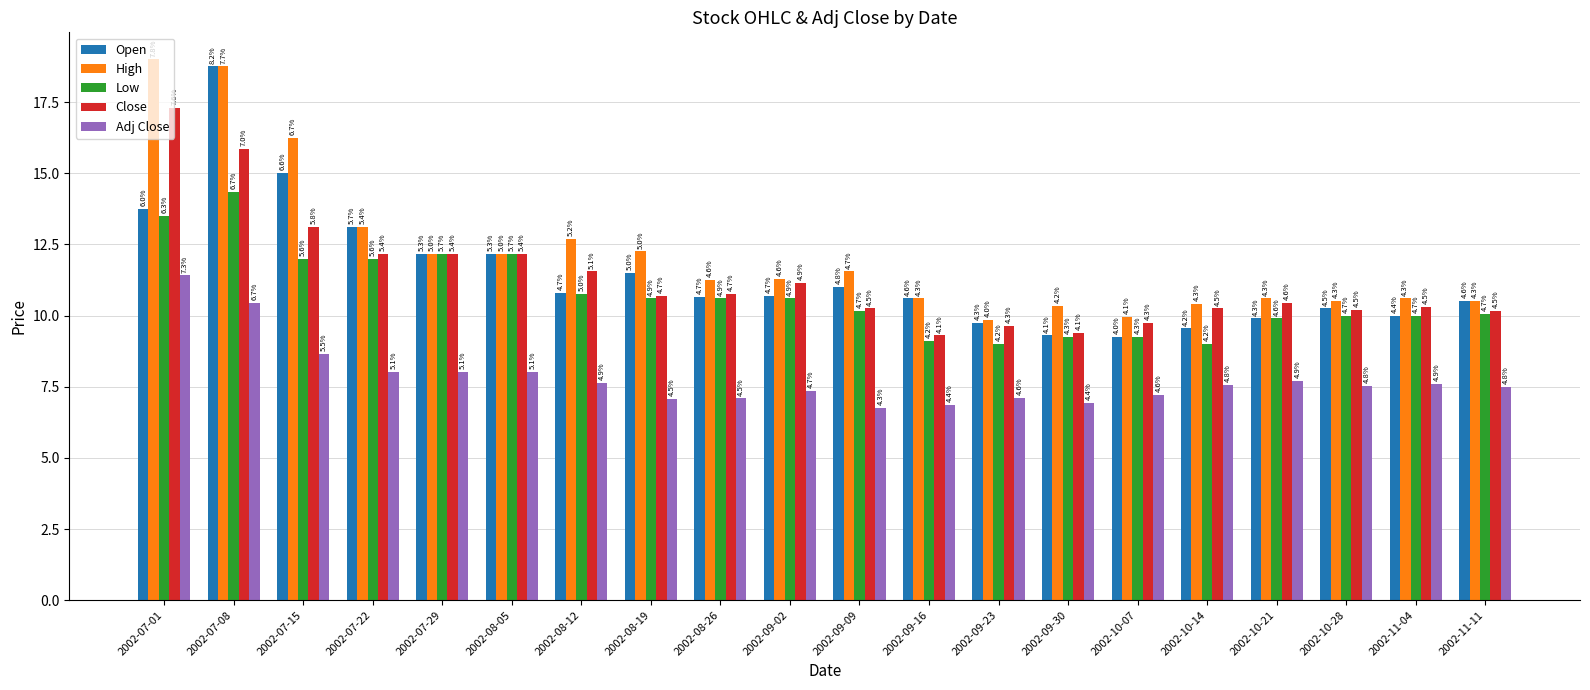

The Low series shows 13.5 at 2002-11-04. True or false?

False